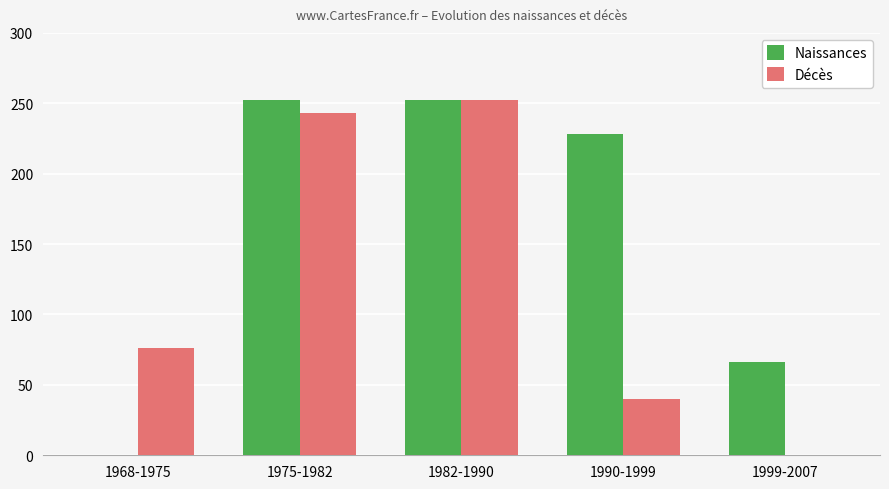

Between 1982-1990 and 1990-1999, which series saw the biggest shift?

Décès